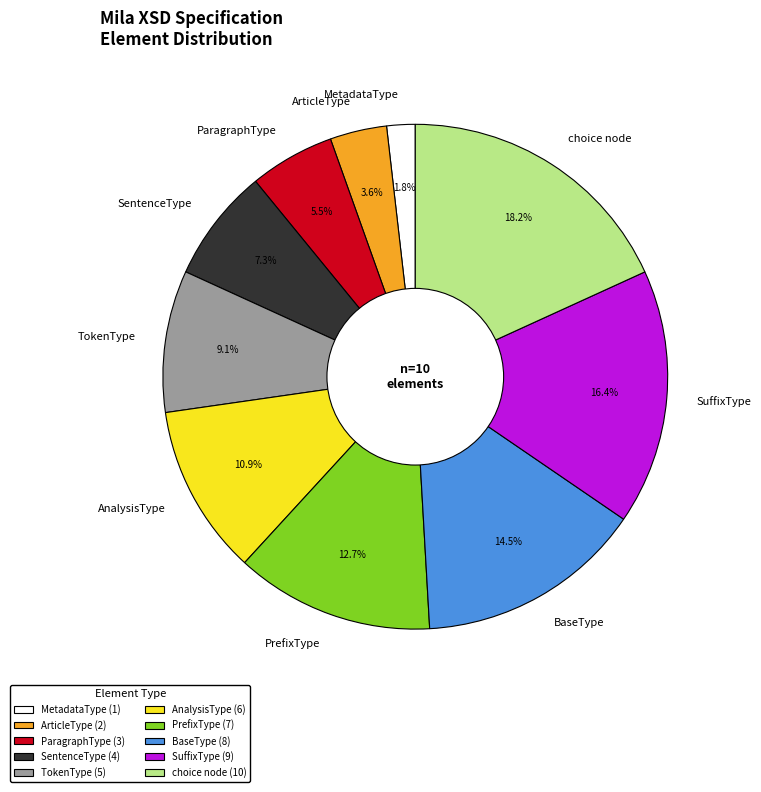

How many slices are in this pie chart?

10